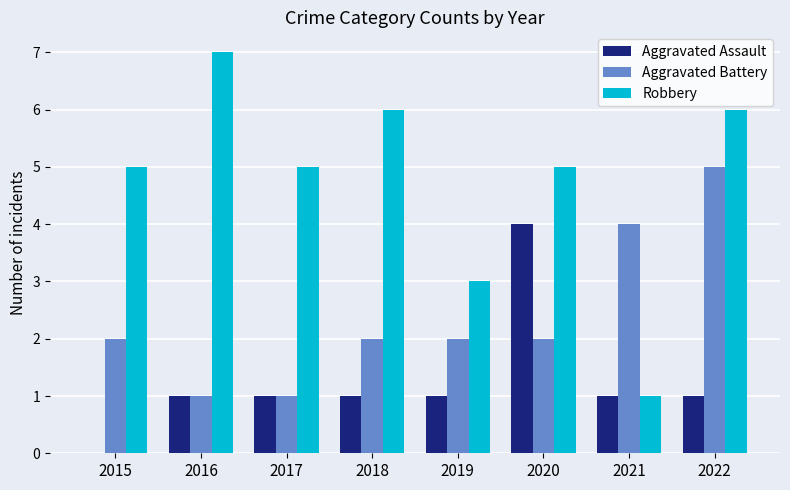

What is the sum of all Aggravated Assault values?

10